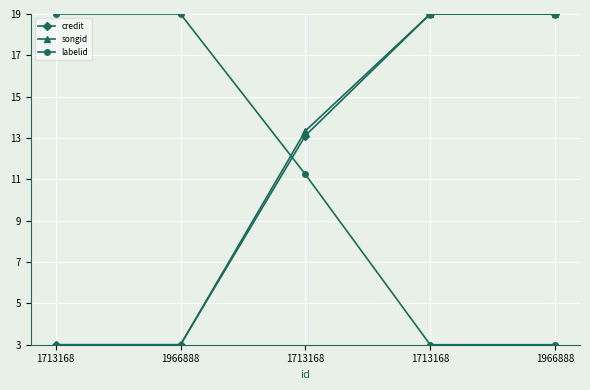

Between 1966888 and 1966888, which series saw the biggest shift?

credit